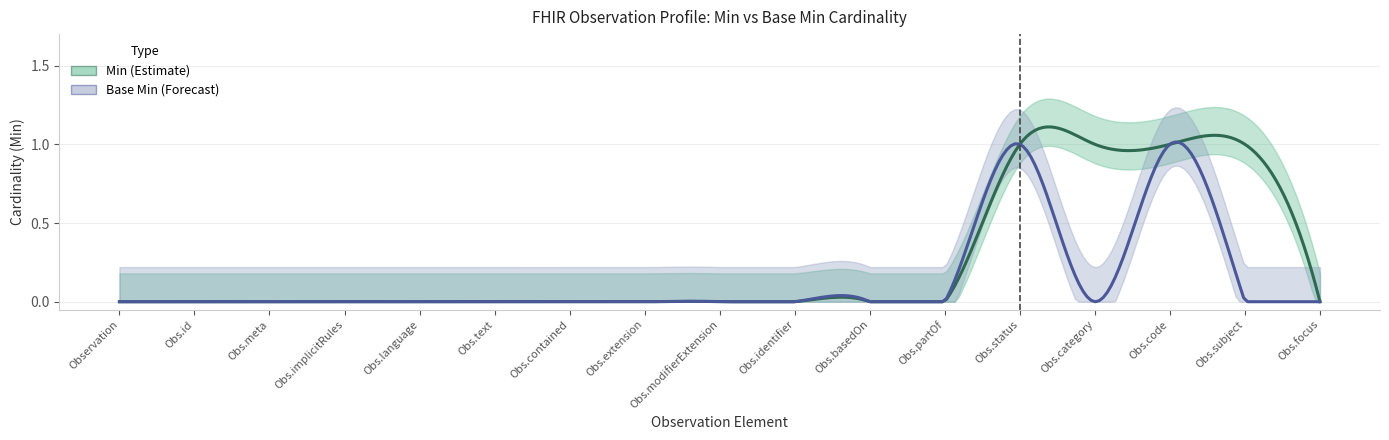

What position from the left is Observation.id?

2